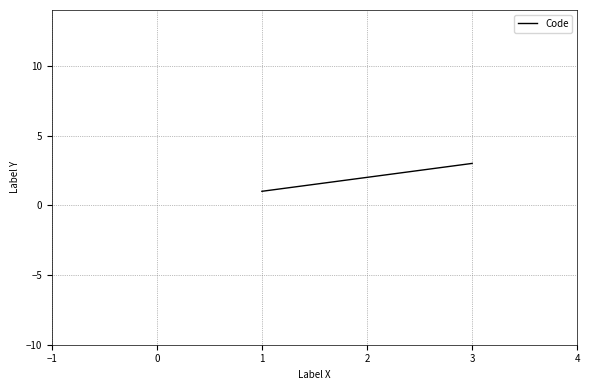

Is it true that the value at 3 is 3?

True